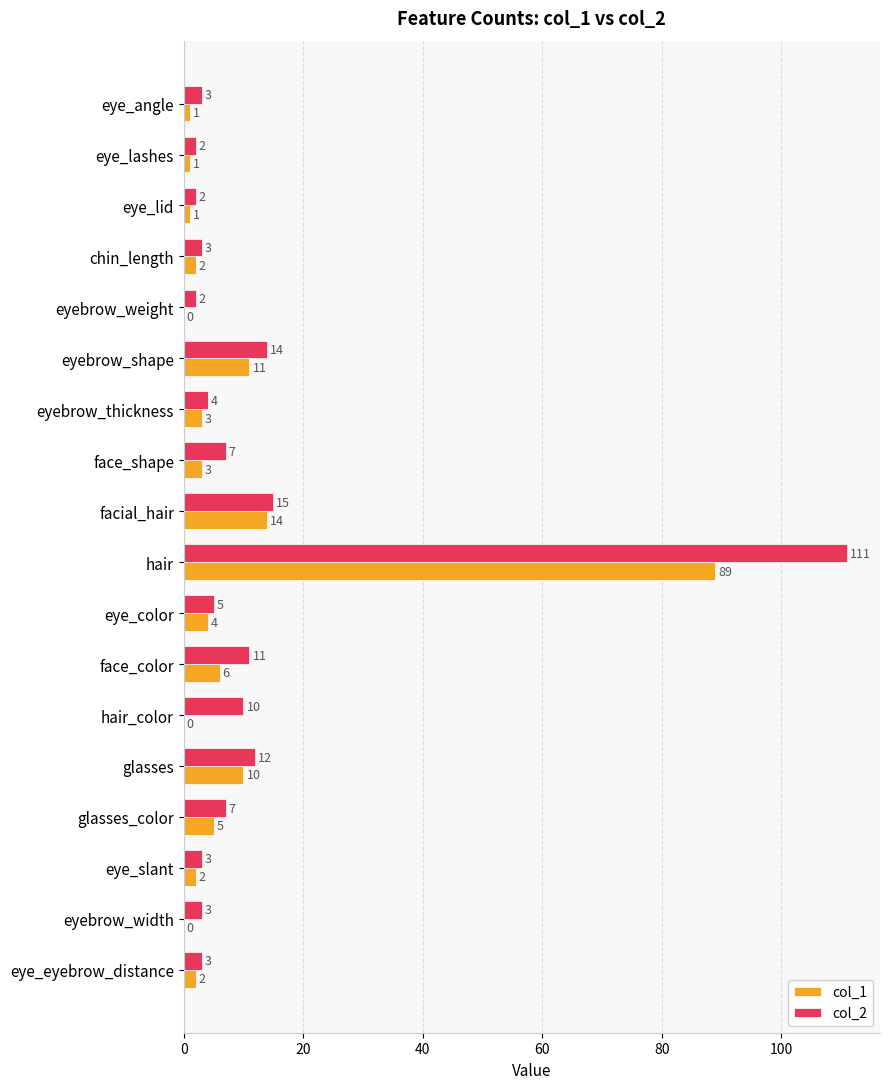

Which series has the largest range (max minus min)?

col_2